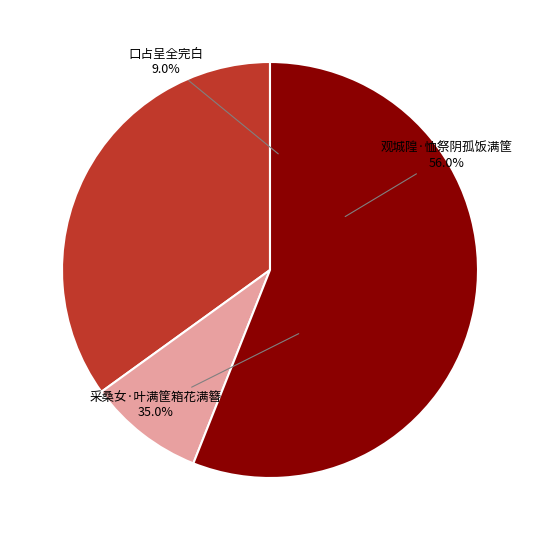

Which slice is the smallest?

口占呈全完白·每到秋深摘满筐